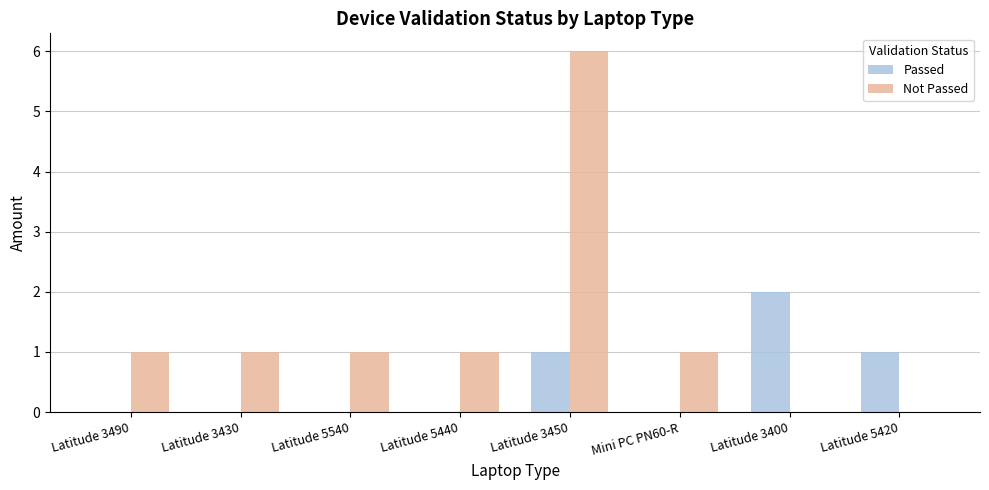

What is the average value of the Not Passed series?

1